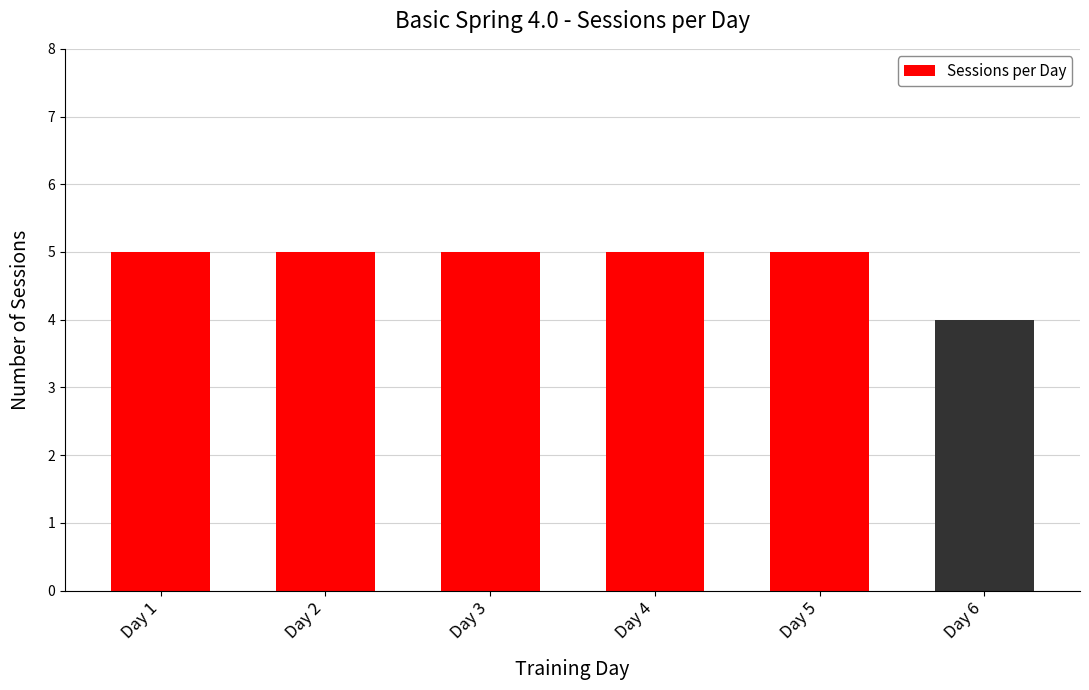

What is the change in value from Day 5 to Day 6?

-1